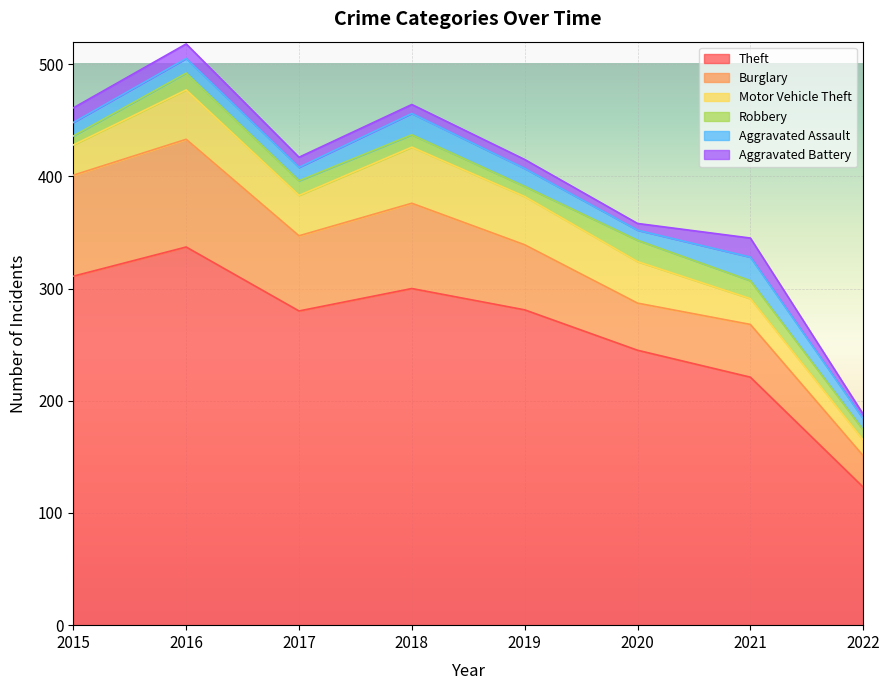

Reading left to right, transcribe all the data shown in this chart.

Theft: 2015=311	2016=337	2017=280	2018=300	2019=281	2020=245	2021=221	2022=123
Burglary: 2015=90	2016=96	2017=67	2018=76	2019=58	2020=42	2021=47	2022=28
Motor Vehicle Theft: 2015=27	2016=44	2017=36	2018=50	2019=43	2020=37	2021=23	2022=14
Robbery: 2015=8	2016=15	2017=13	2018=11	2019=9	2020=19	2021=16	2022=9
Aggravated Assault: 2015=12	2016=13	2017=12	2018=19	2019=16	2020=9	2021=21	2022=10
Aggravated Battery: 2015=13	2016=13	2017=9	2018=8	2019=8	2020=6	2021=17	2022=4